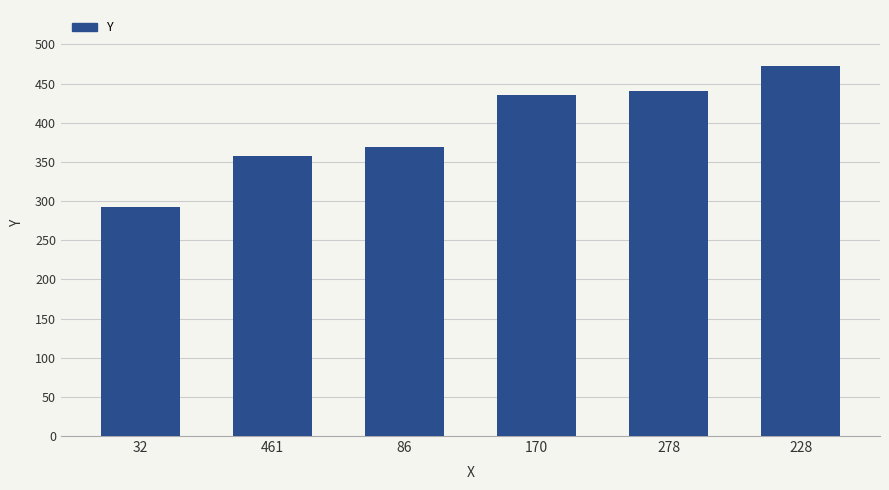

What is the sum of all values?

2368